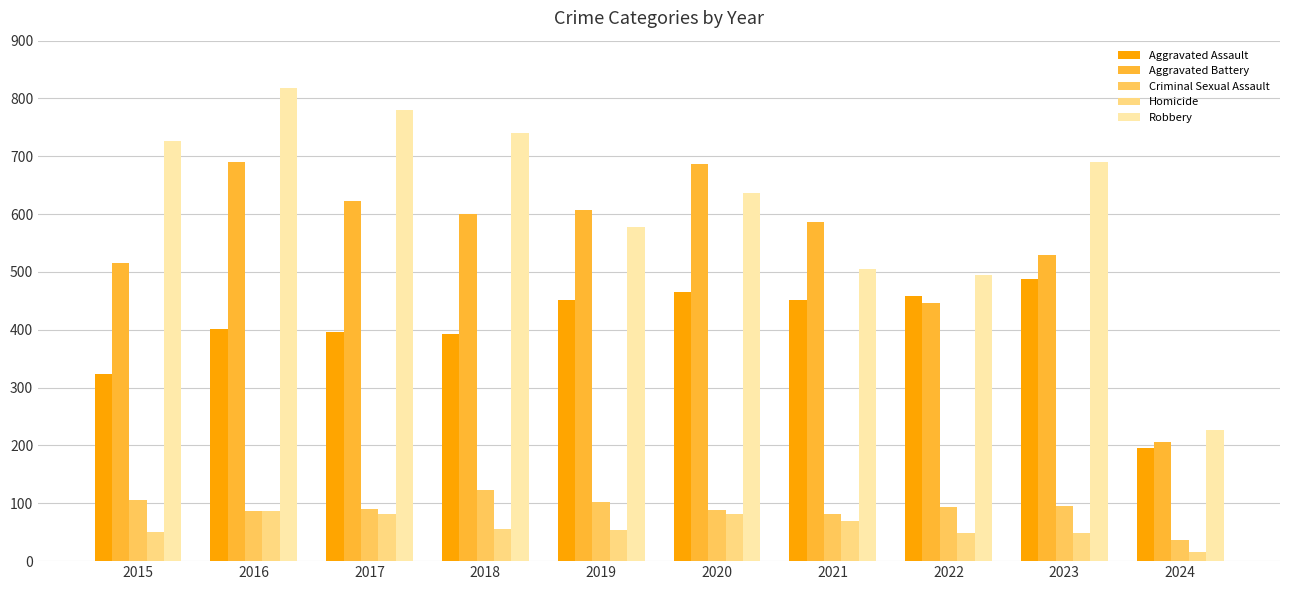

What is the sum of all Aggravated Battery values?

5492